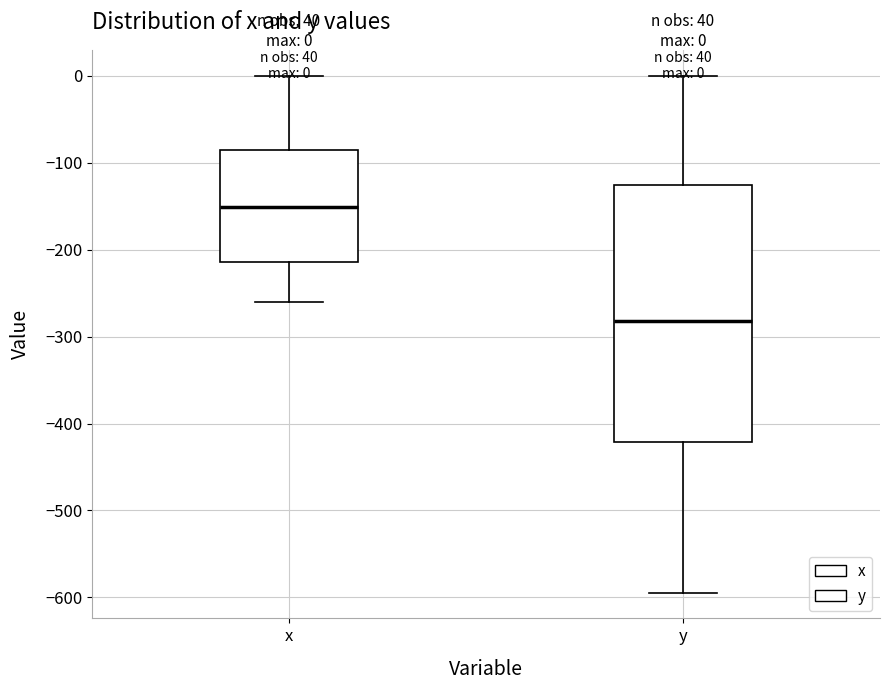

Which box's median line is the highest?

x